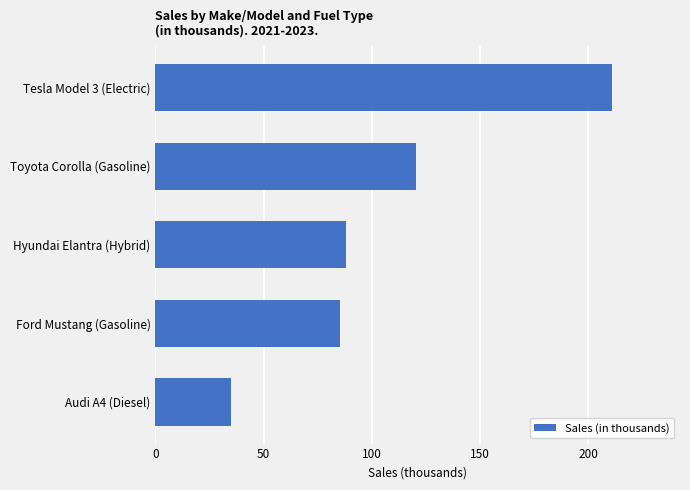

List the labels in order of value, smallest first.

Audi A4 (Diesel), Ford Mustang (Gasoline), Hyundai Elantra (Hybrid), Toyota Corolla (Gasoline), Tesla Model 3 (Electric)